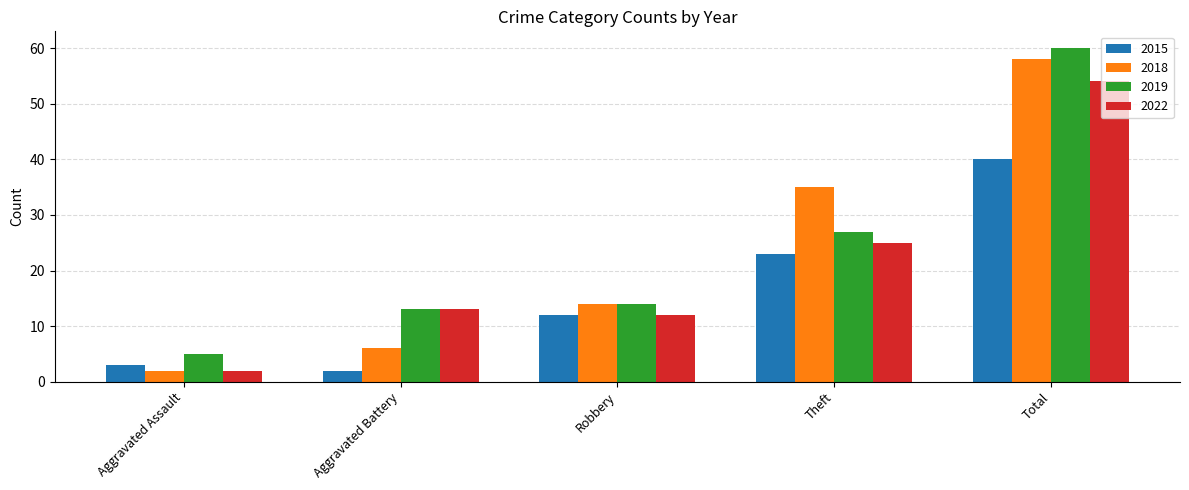

What is the label of the 1st bar from the left?

Aggravated Assault